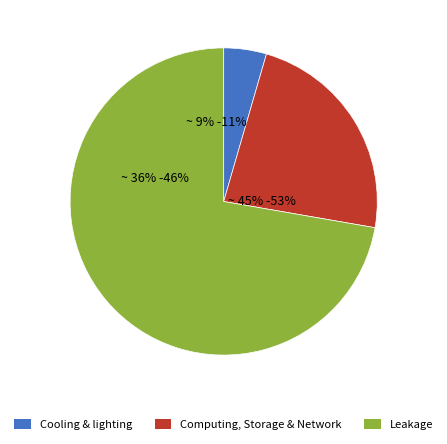

True or false: signal segment 6 accounts for 1% of the total.

False